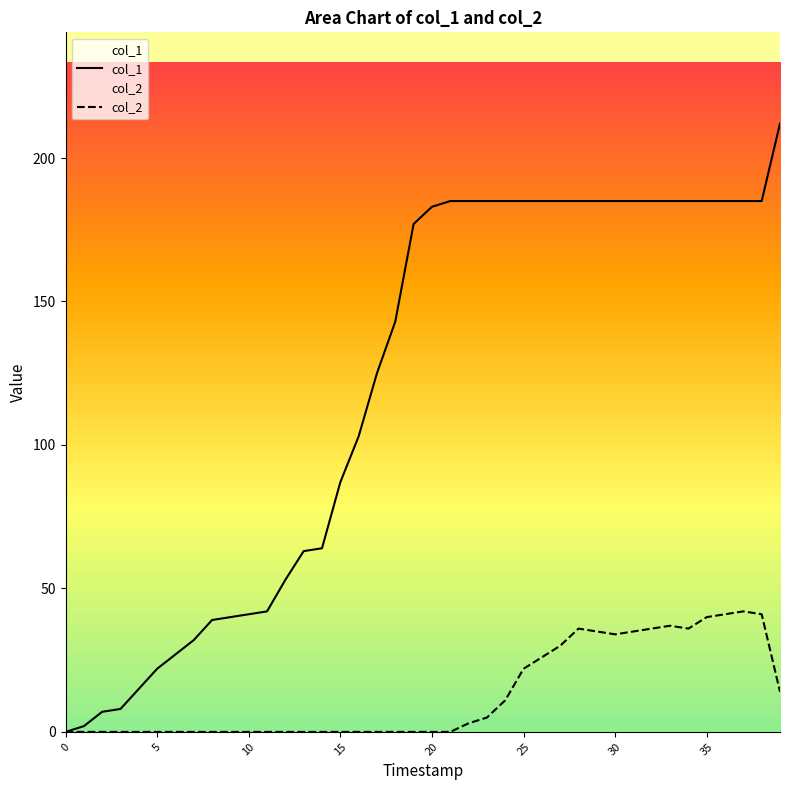

True or false: col_1 and col_2 intersect in this chart.

False